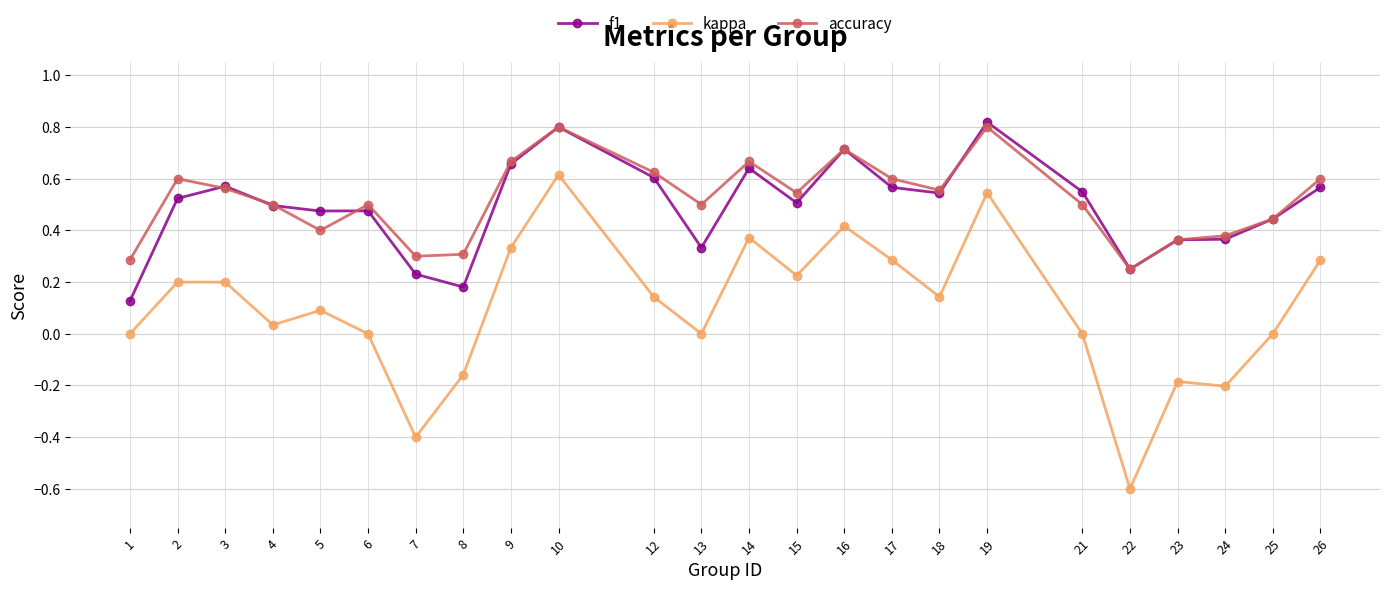

At which label is accuracy closest to 0?

22